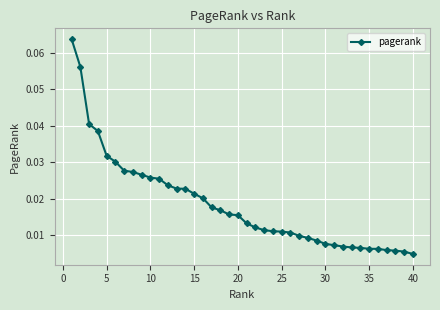

What is the sum of all values?

0.7